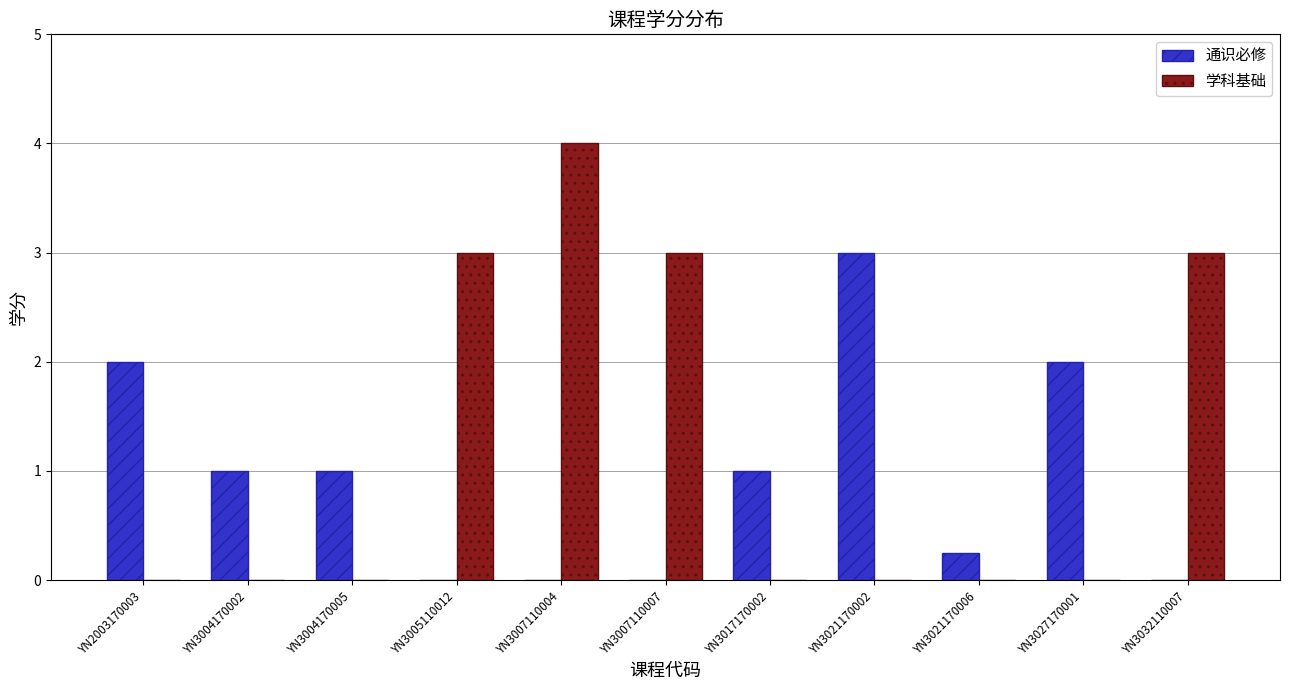

The 学科基础 series shows 5.4 at YN3007110004. True or false?

False